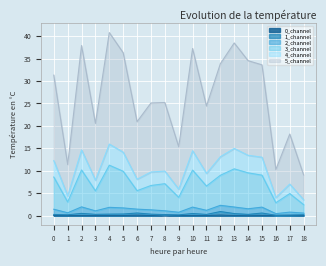

What is the difference between the 4_channel values at 4 and 1?

11.5